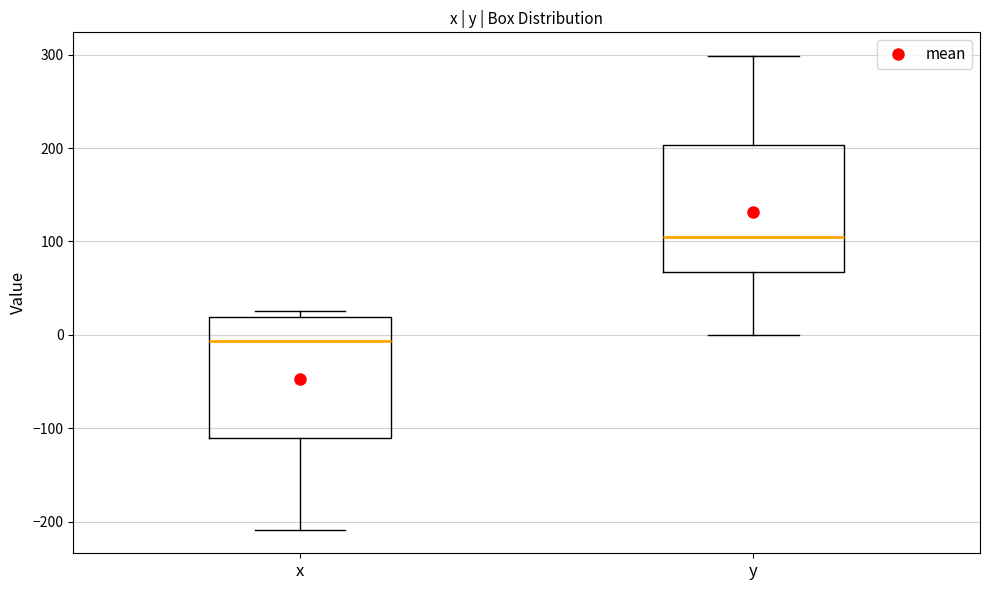

Reading left to right, transcribe this box plot: for each box, give where its median line is, the range the box spans, and where its two whiskers end, as read against the y-axis. The values are not printed on the chart, so give them approximately, as read against the axis.

x: median -10, box -110 to 20, whiskers -210 to 30
y: median 100, box 70 to 200, whiskers 0 to 300